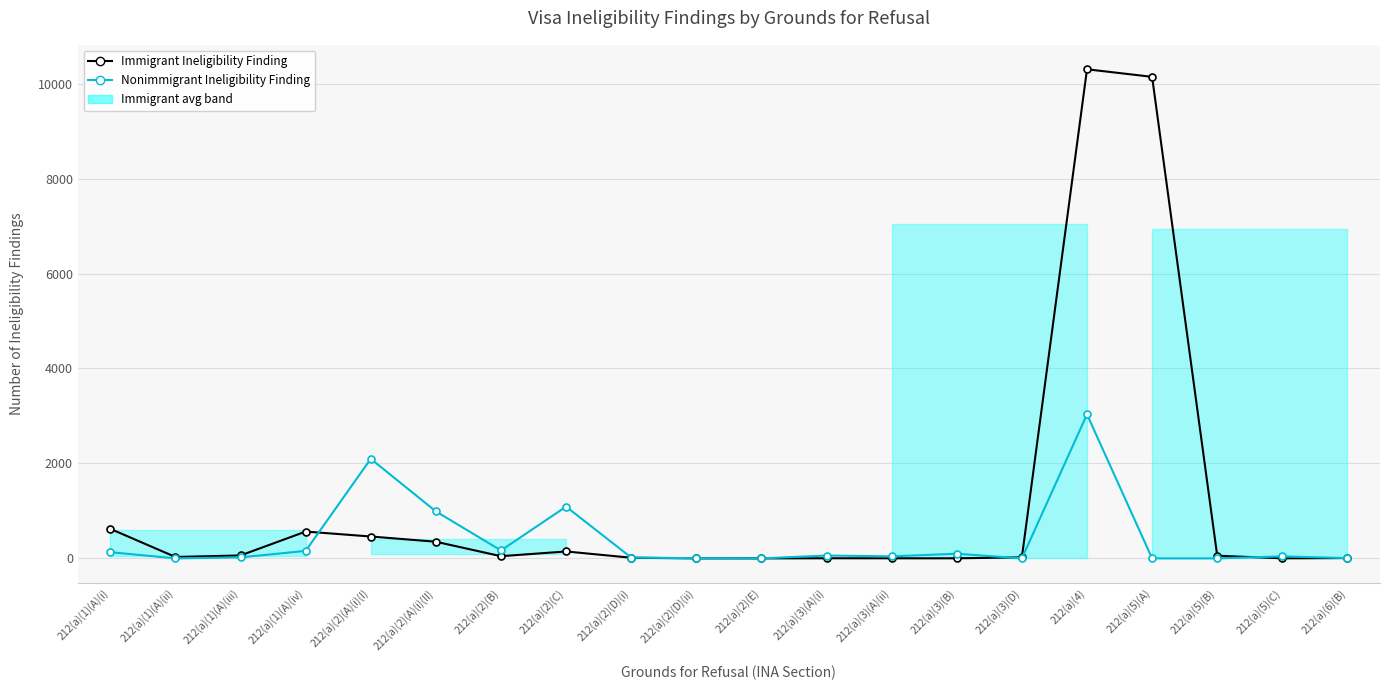

What position from the right is 212(a)(5)(A)?

4